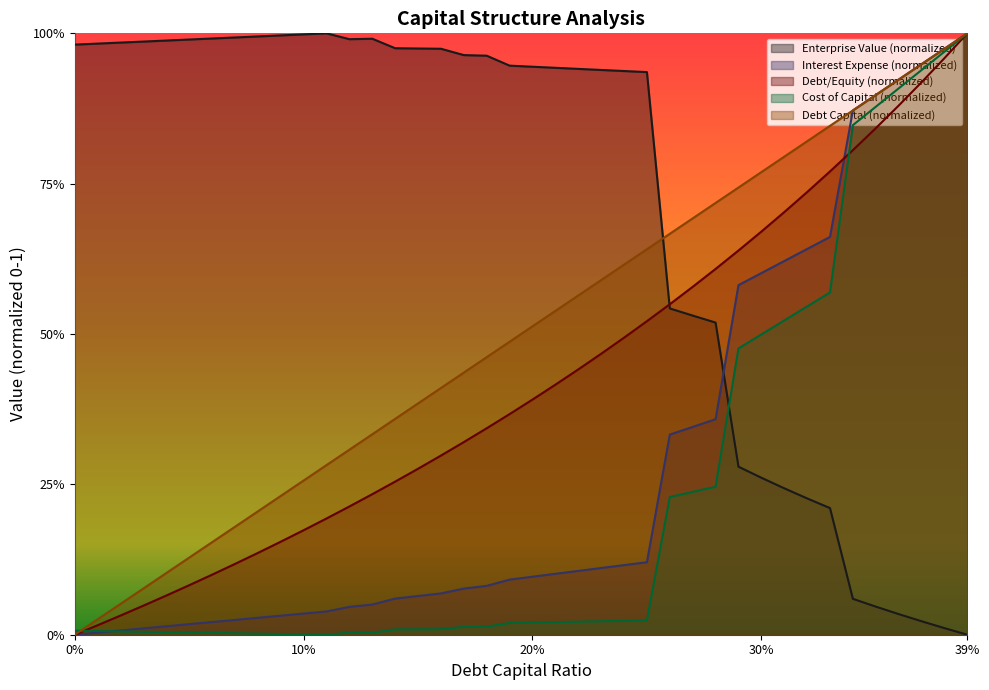

What are all the series names shown in the legend?

Enterprise Value (normalized), Interest Expense (normalized), Debt/Equity (normalized), Cost of Capital (normalized), Debt Capital (normalized)